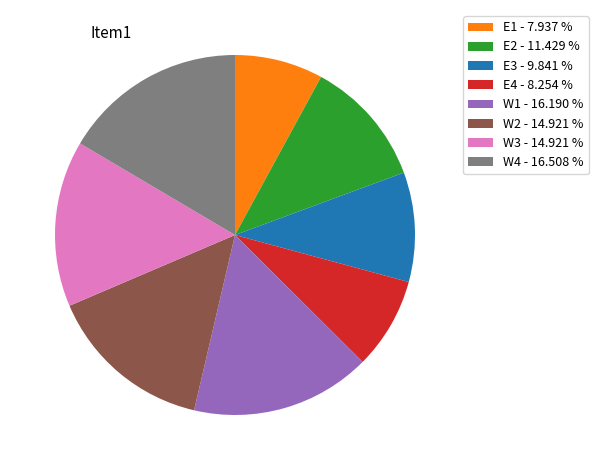

Does W1 - 16.190 % account for over 50% of the chart?

No